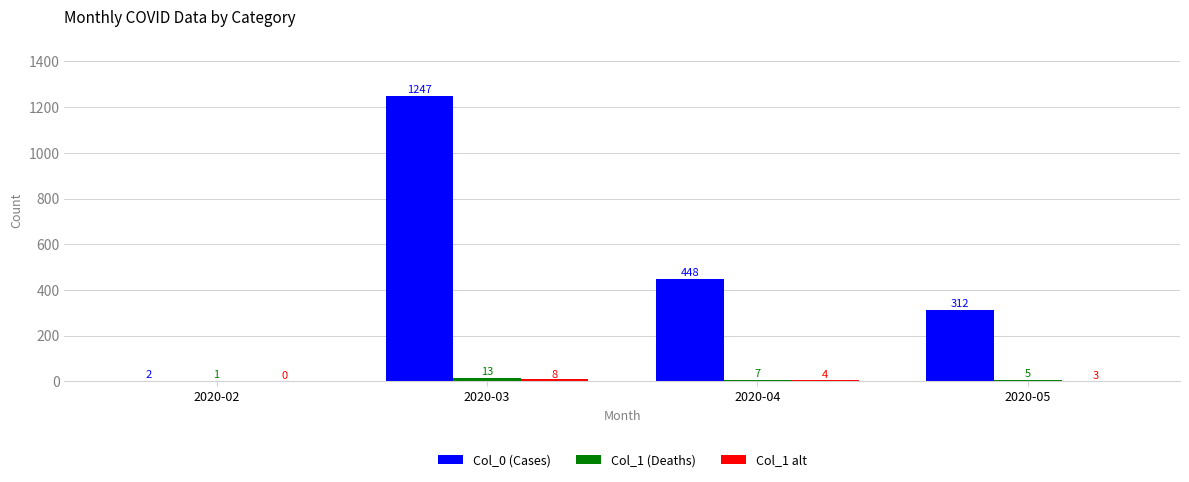

Are the bars grouped side by side (vs. stacked)?

Yes